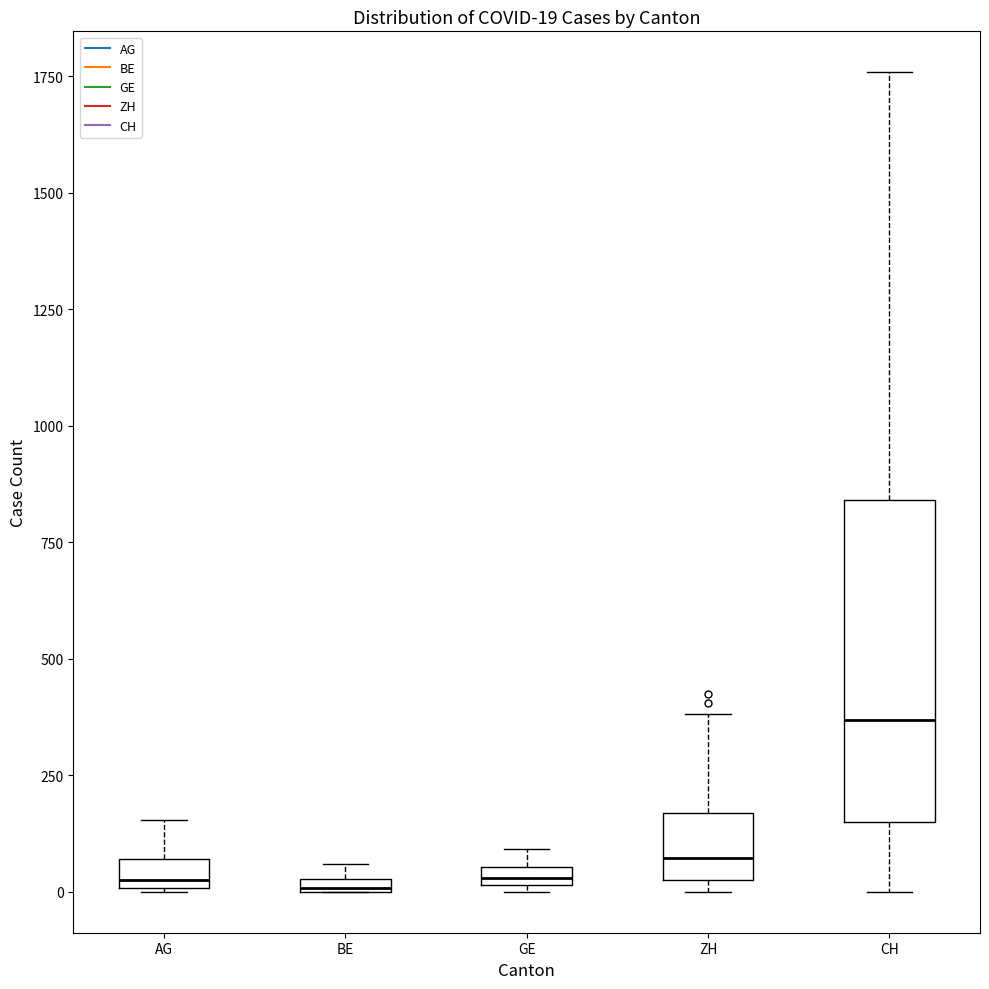

Which box has the highest median line?

CH